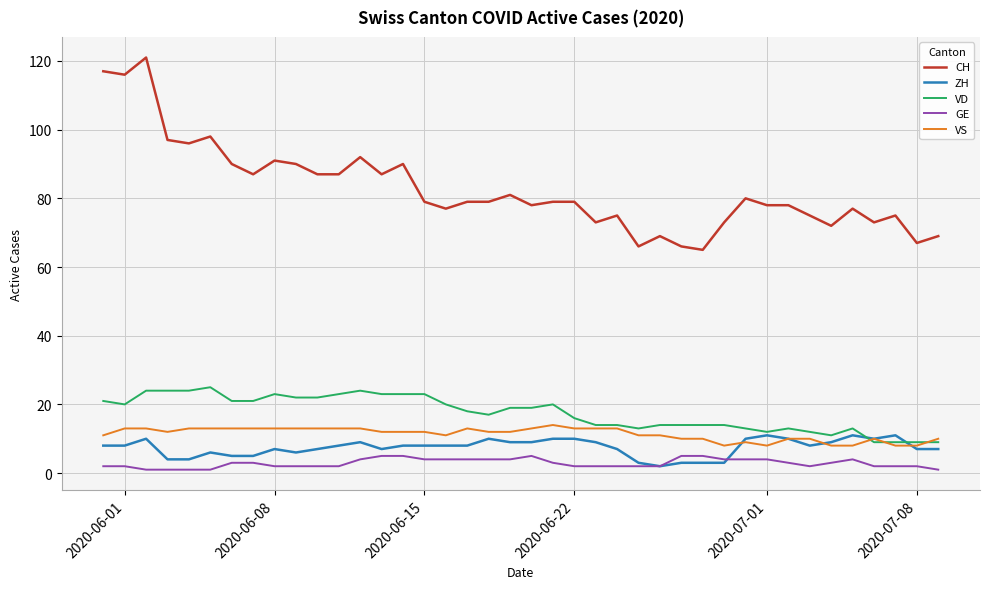

What is the difference between the second highest and minimum values in the VS series?

5